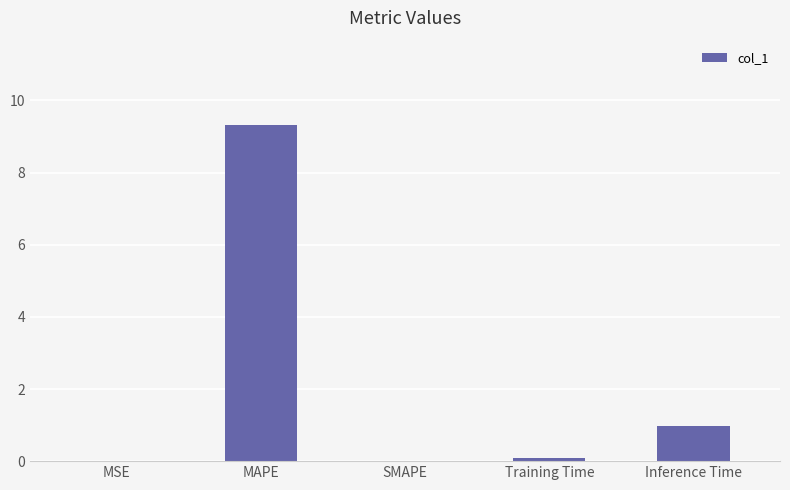

True or false: the data shows 1.0 at Inference Time.

True